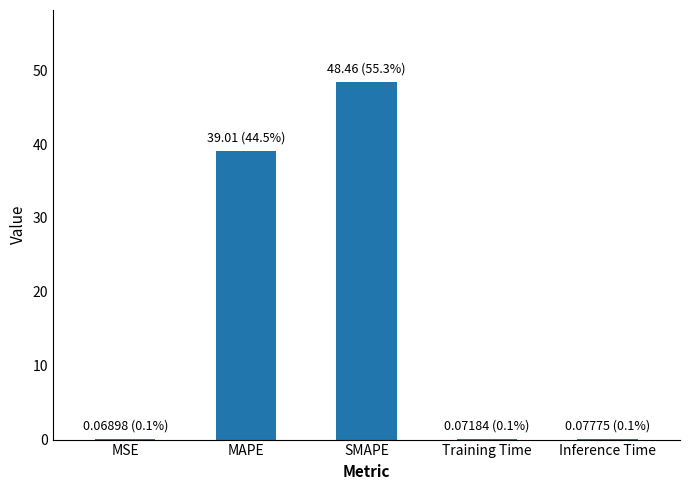

True or false: the data shows 62.2 at MAPE.

False